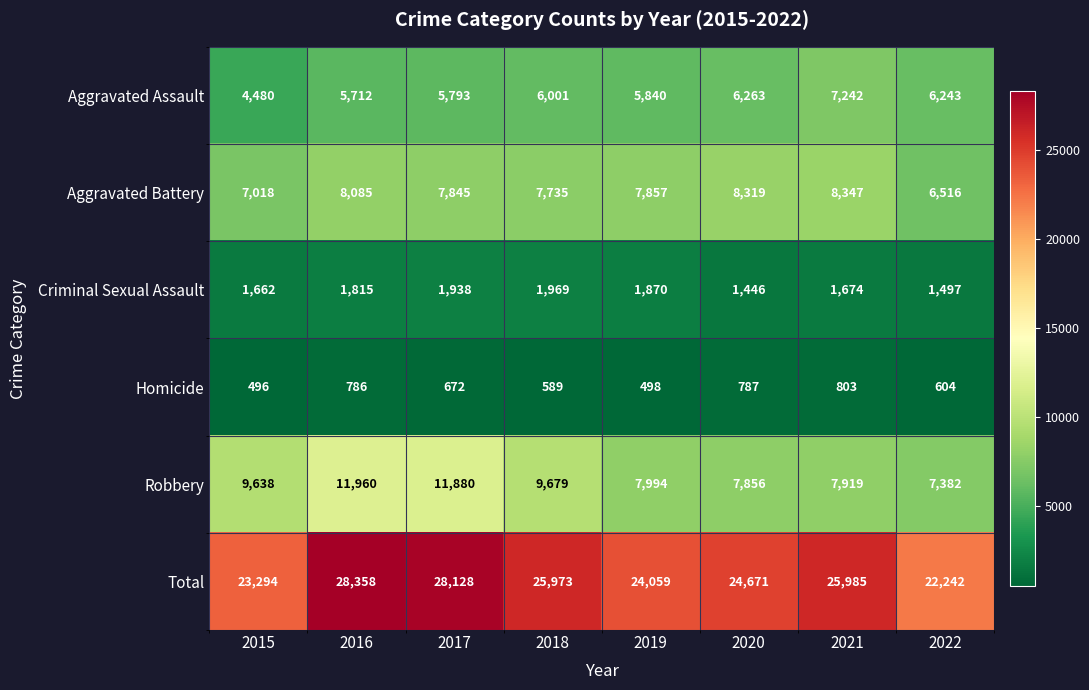

The Robbery series shows 7994 at 2019. True or false?

True